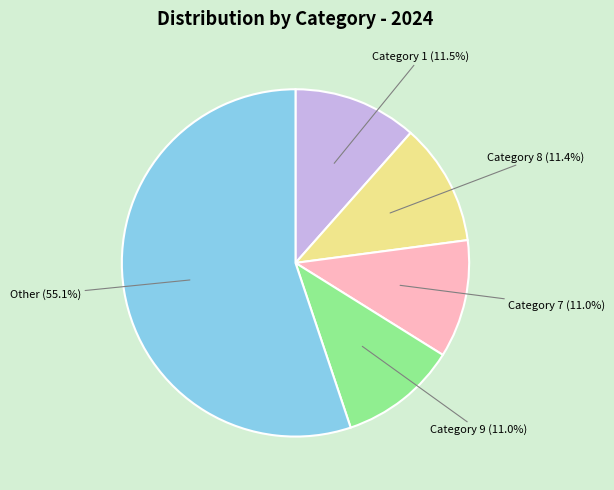

Is there any slice that represents more than half of the pie?

Yes